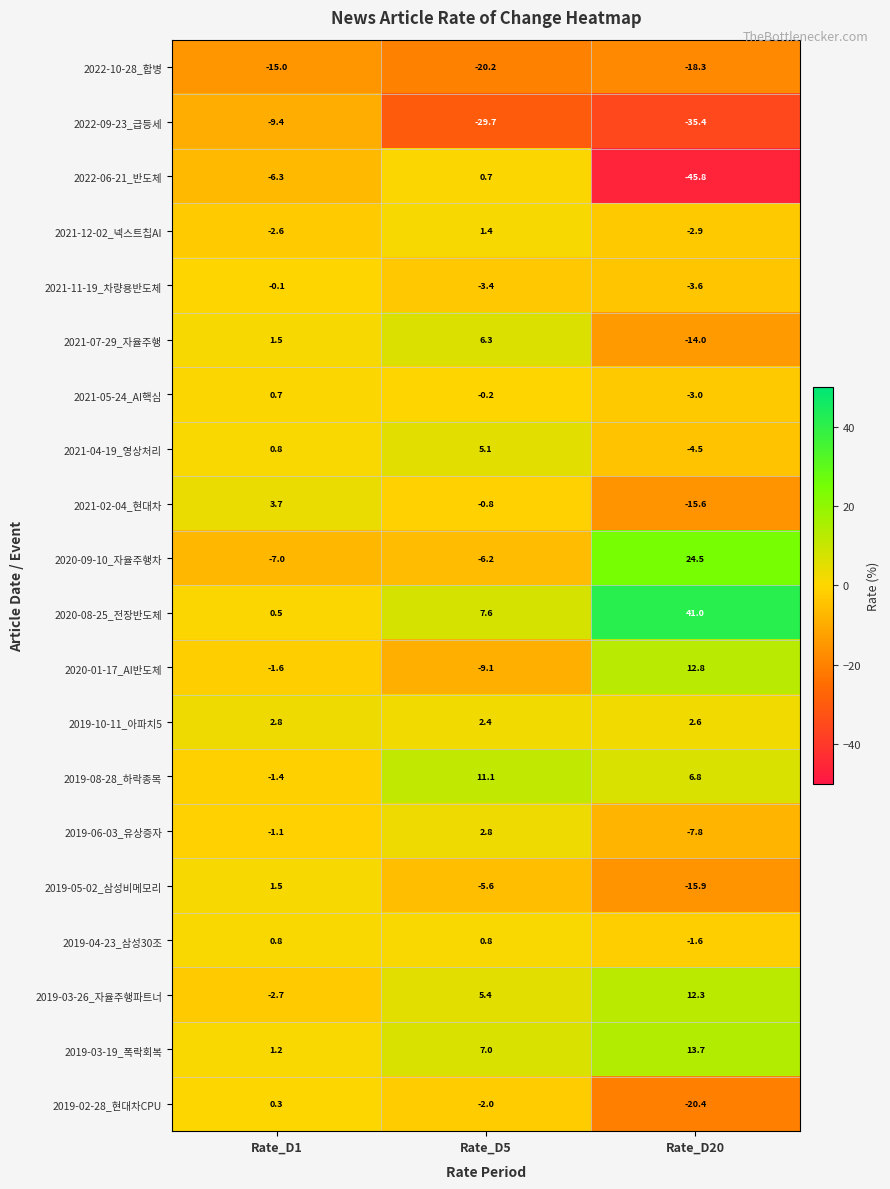

At Rate_D20, list the series in order from smallest to largest.

2022-06-21_반도체, 2022-09-23_급등세, 2019-02-28_현대차CPU, 2022-10-28_합병, 2019-05-02_삼성비메모리, 2021-02-04_현대차, 2021-07-29_자율주행, 2019-06-03_유상증자, 2021-04-19_영상처리, 2021-11-19_차량용반도체, 2021-05-24_AI핵심, 2021-12-02_넥스트칩AI, 2019-04-23_삼성30조, 2019-10-11_아파치5, 2019-08-28_하락종목, 2019-03-26_자율주행파트너, 2020-01-17_AI반도체, 2019-03-19_폭락회복, 2020-09-10_자율주행차, 2020-08-25_전장반도체